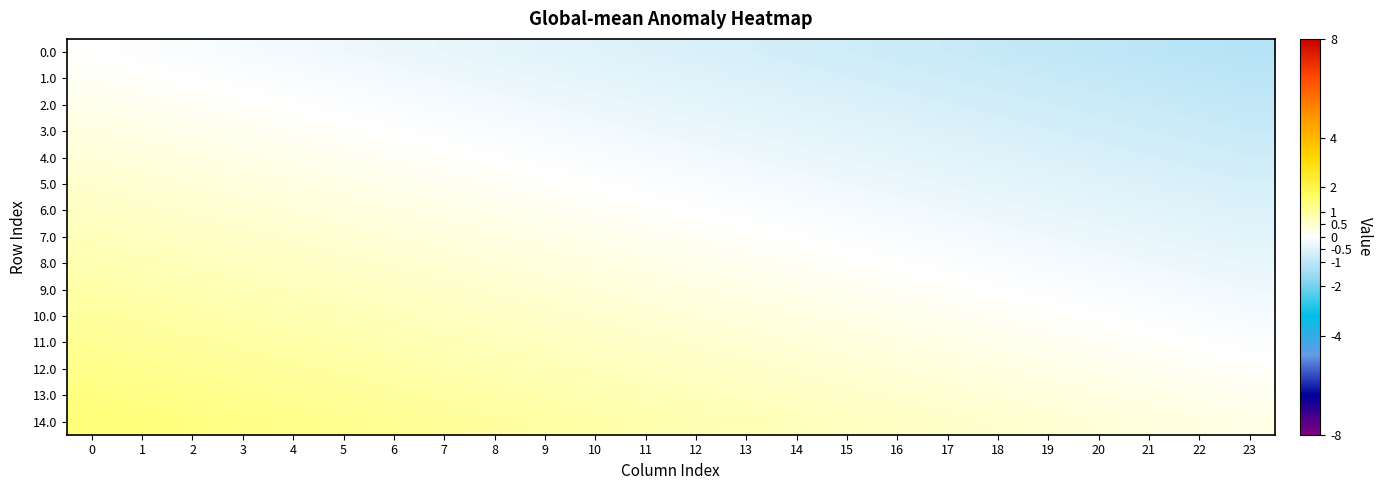

Which series has the largest total across all categories?

14.0